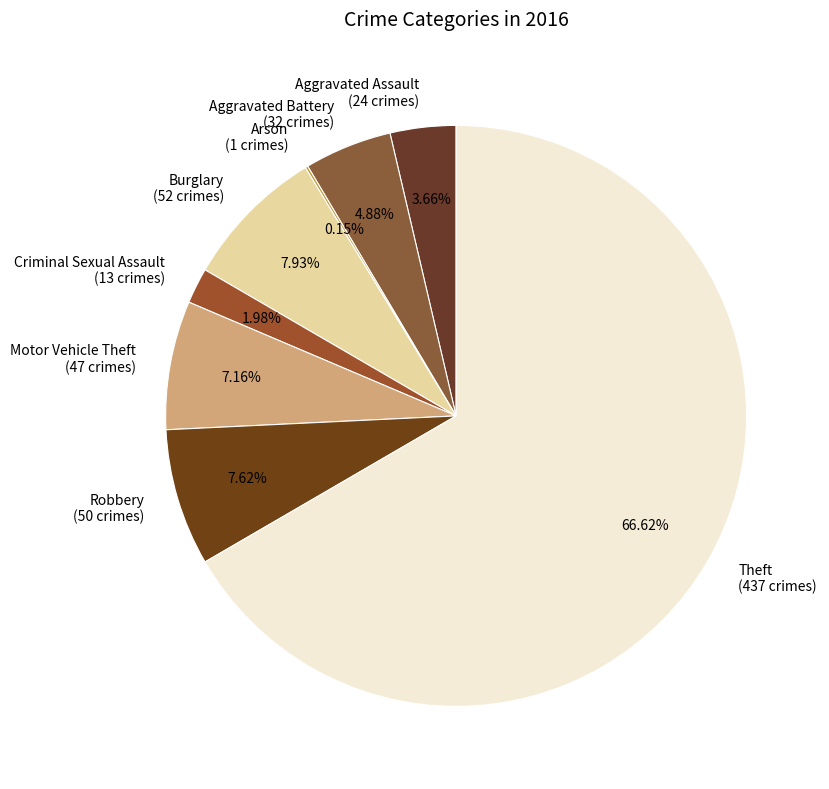

Does Motor Vehicle Theft account for over 50% of the chart?

No